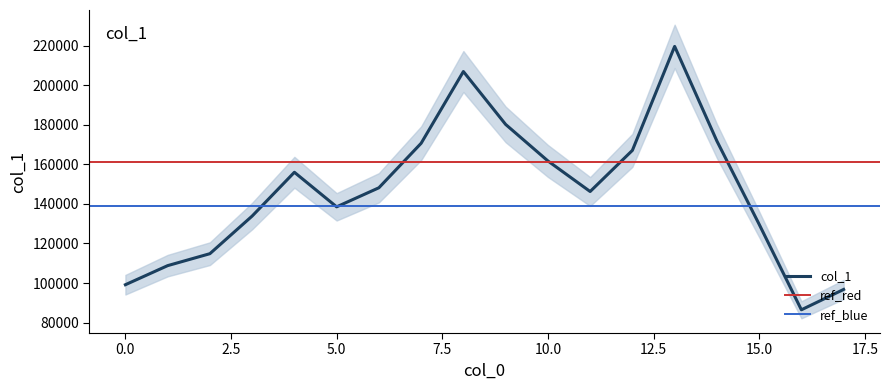

Rank the categories by value from highest to lowest.

13.0, 8.0, 9.0, 14.0, 7.0, 12.0, 10.0, 4.0, 6.0, 11.0, 5.0, 3.0, 15.0, 2.0, 1.0, 0.0, 17.0, 16.0